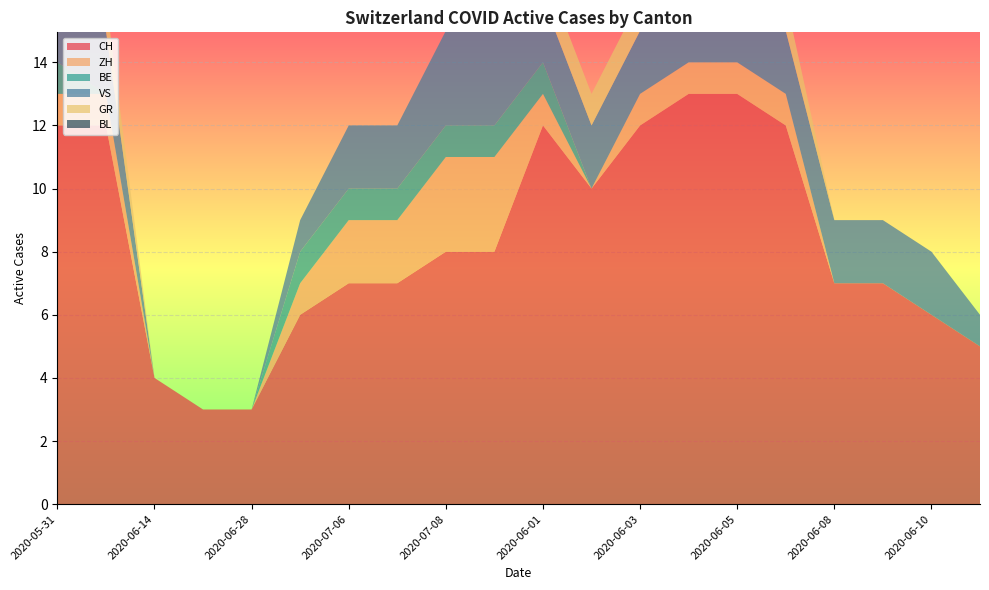

Reading right to left, list all the values displayed in this chart.

CH: 2020-06-11=5	2020-06-10=6	2020-06-09=7	2020-06-08=7	2020-06-06=12	2020-06-05=13	2020-06-04=13	2020-06-03=12	2020-06-02=10	2020-06-01=12	2020-07-09=8	2020-07-08=8	2020-07-07=7	2020-07-06=7	2020-07-05=6	2020-06-28=3	2020-06-21=3	2020-06-14=4	2020-06-07=12	2020-05-31=12
ZH: 2020-06-11=0	2020-06-10=0	2020-06-09=0	2020-06-08=0	2020-06-06=1	2020-06-05=1	2020-06-04=1	2020-06-03=1	2020-06-02=0	2020-06-01=1	2020-07-09=3	2020-07-08=3	2020-07-07=2	2020-07-06=2	2020-07-05=1	2020-06-28=0	2020-06-21=0	2020-06-14=0	2020-06-07=1	2020-05-31=1
BE: 2020-06-11=0	2020-06-10=0	2020-06-09=0	2020-06-08=0	2020-06-06=0	2020-06-05=0	2020-06-04=0	2020-06-03=0	2020-06-02=0	2020-06-01=1	2020-07-09=1	2020-07-08=1	2020-07-07=1	2020-07-06=1	2020-07-05=1	2020-06-28=0	2020-06-21=0	2020-06-14=0	2020-06-07=0	2020-05-31=1
VS: 2020-06-11=1	2020-06-10=2	2020-06-09=2	2020-06-08=2	2020-06-06=2	2020-06-05=2	2020-06-04=2	2020-06-03=2	2020-06-02=2	2020-06-01=2	2020-07-09=3	2020-07-08=3	2020-07-07=2	2020-07-06=2	2020-07-05=1	2020-06-28=0	2020-06-21=0	2020-06-14=0	2020-06-07=2	2020-05-31=2
GR: 2020-06-11=0	2020-06-10=0	2020-06-09=0	2020-06-08=0	2020-06-06=1	2020-06-05=1	2020-06-04=1	2020-06-03=1	2020-06-02=1	2020-06-01=1	2020-07-09=0	2020-07-08=0	2020-07-07=0	2020-07-06=0	2020-07-05=0	2020-06-28=0	2020-06-21=0	2020-06-14=0	2020-06-07=1	2020-05-31=1
BL: 2020-06-11=0	2020-06-10=0	2020-06-09=0	2020-06-08=0	2020-06-06=0	2020-06-05=0	2020-06-04=0	2020-06-03=0	2020-06-02=0	2020-06-01=0	2020-07-09=0	2020-07-08=0	2020-07-07=0	2020-07-06=0	2020-07-05=0	2020-06-28=0	2020-06-21=0	2020-06-14=0	2020-06-07=0	2020-05-31=0